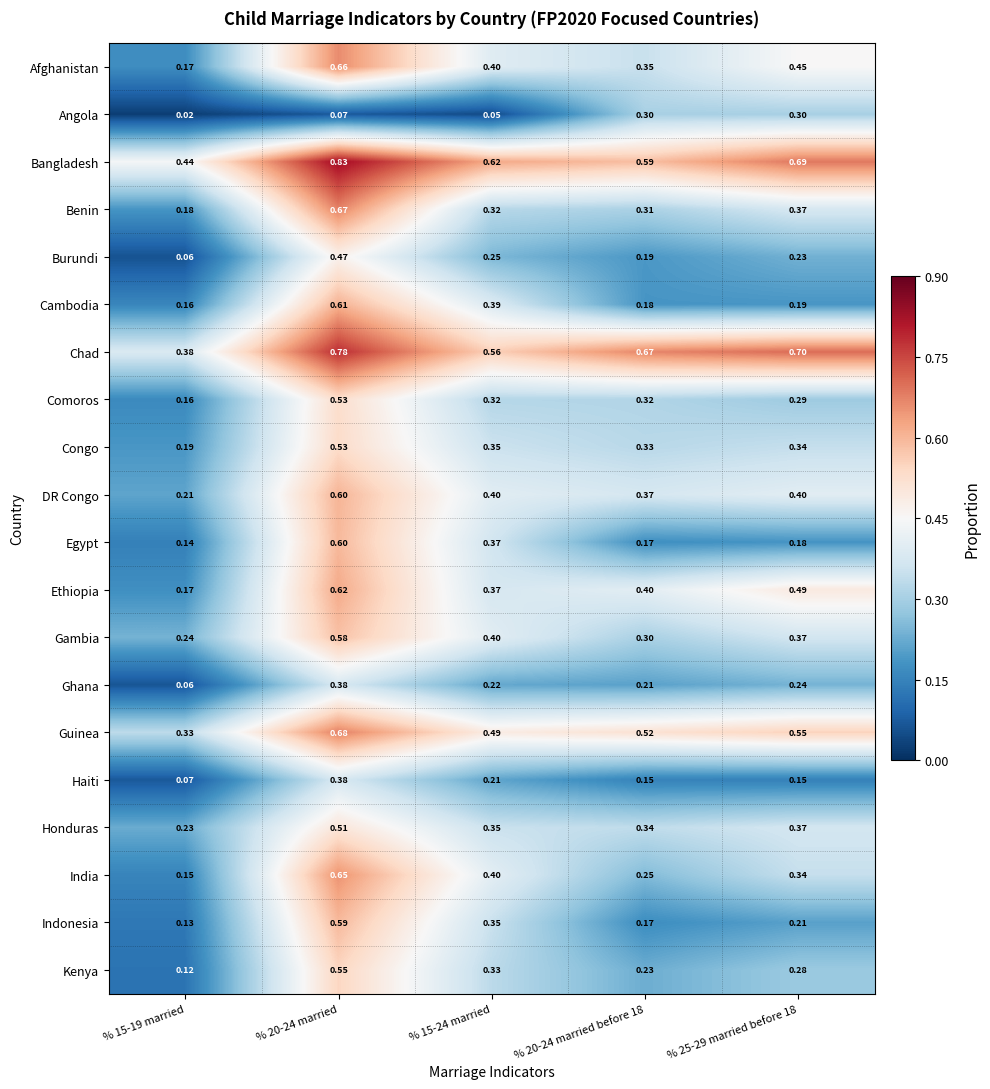

Is the value of Egypt at % 20-24 married greater than the value of Ethiopia at % 25-29 married before 18?

Yes